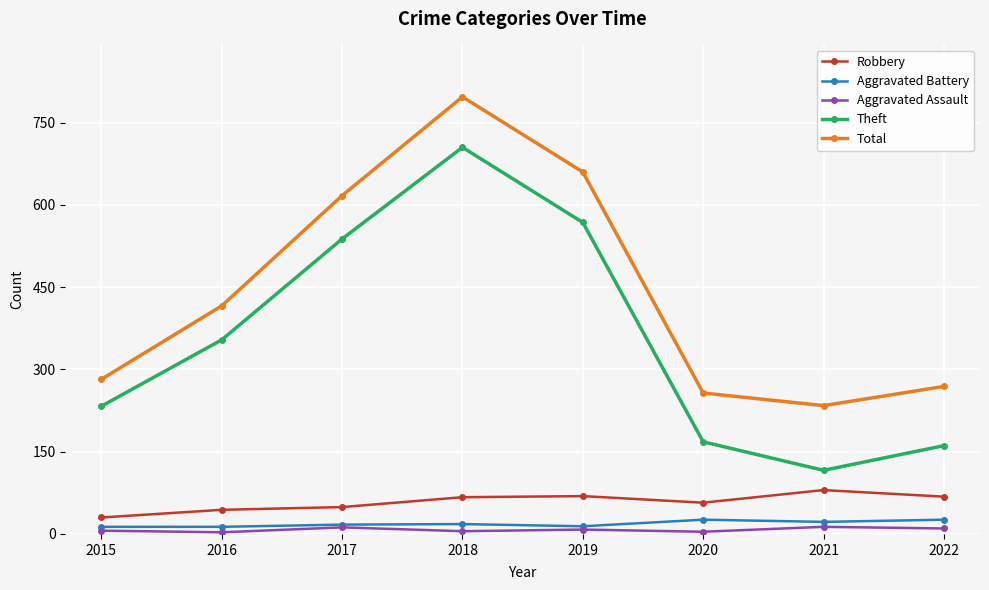

True or false: Robbery and Theft intersect in this chart.

False